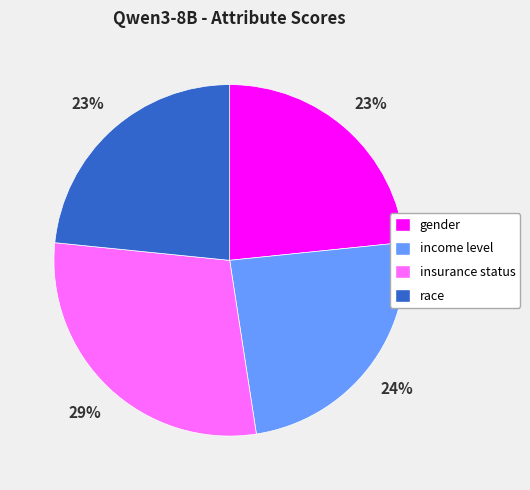

Count the number of slices in the pie.

4